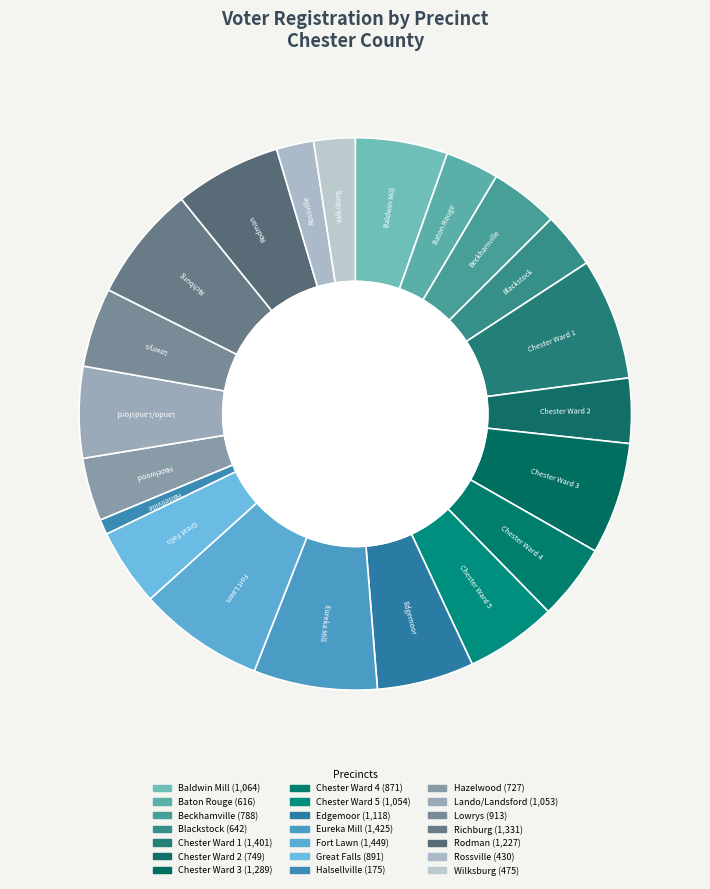

To the nearest percent, what is the average slice percentage?

5%